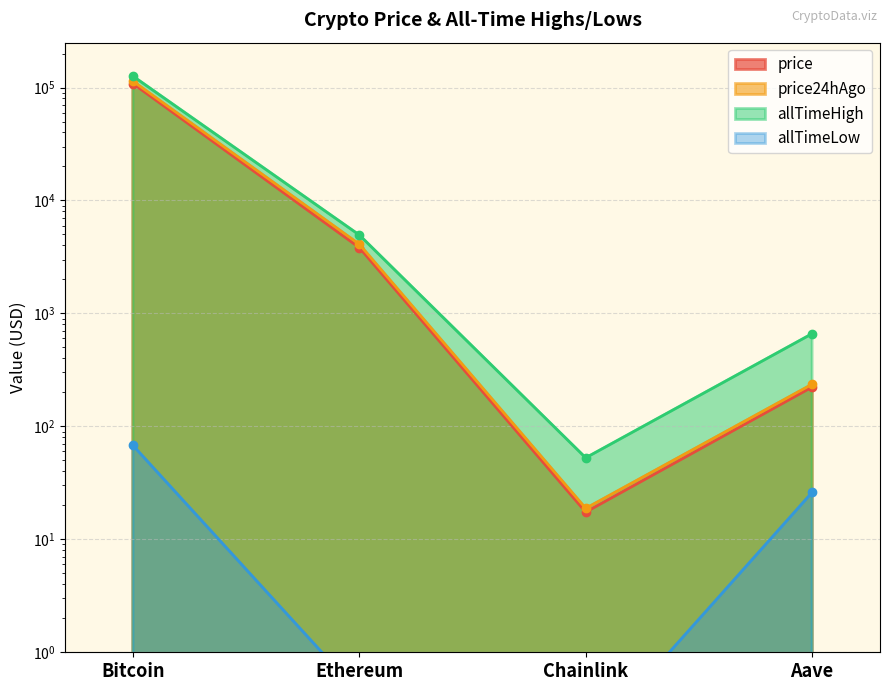

Which series has the largest total across all categories?

allTimeHigh